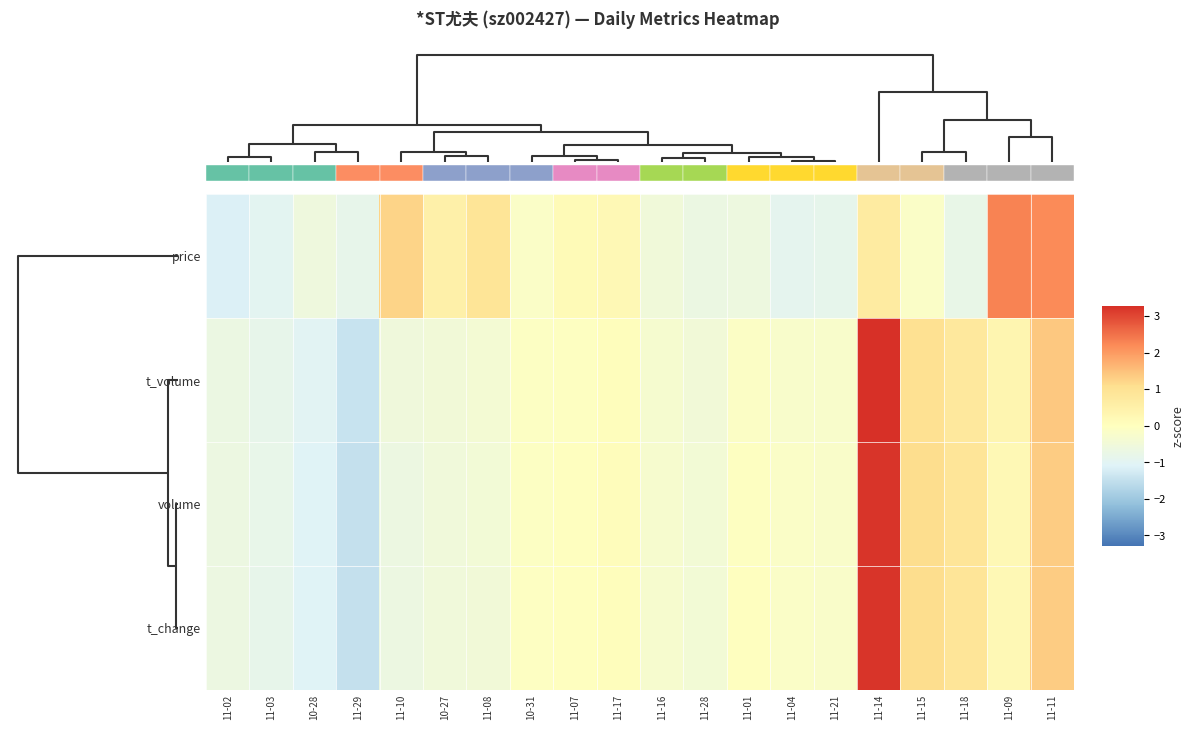

How many data points in price are less than 0?

12